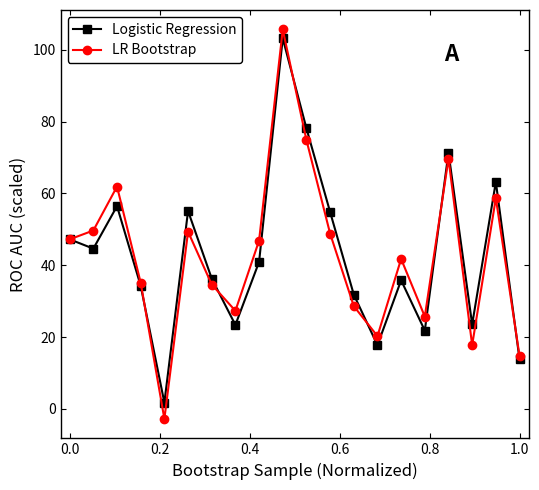

Which series has the widest spread of values?

LR Bootstrap